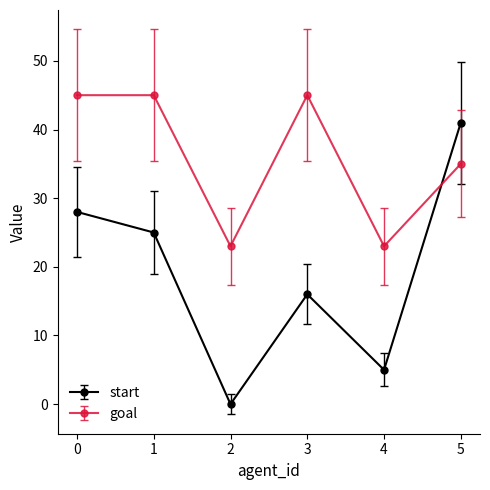

How many values in start are above zero?

5